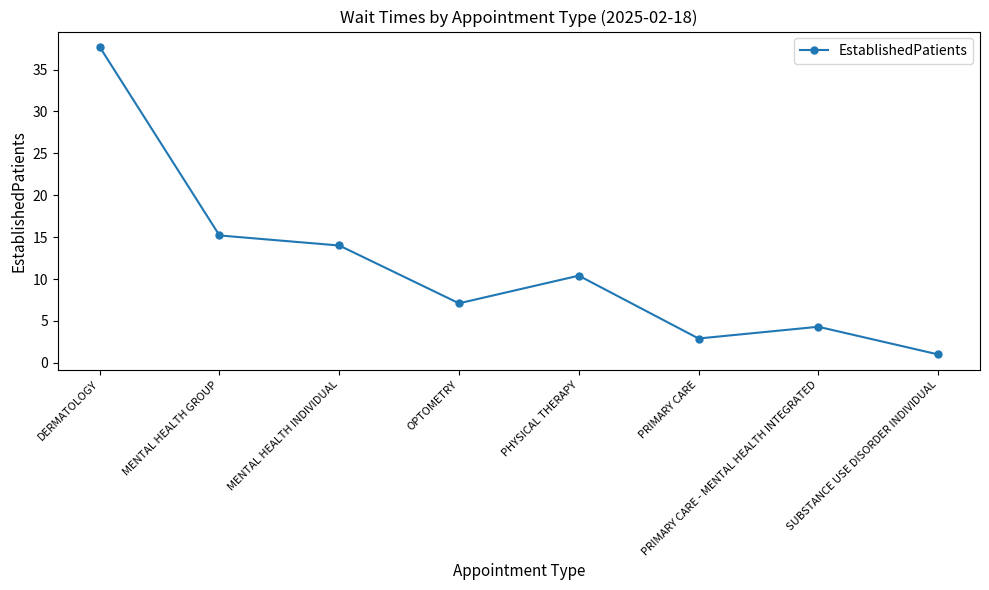

Which has a higher value, PHYSICAL THERAPY or PRIMARY CARE - MENTAL HEALTH INTEGRATED?

PHYSICAL THERAPY